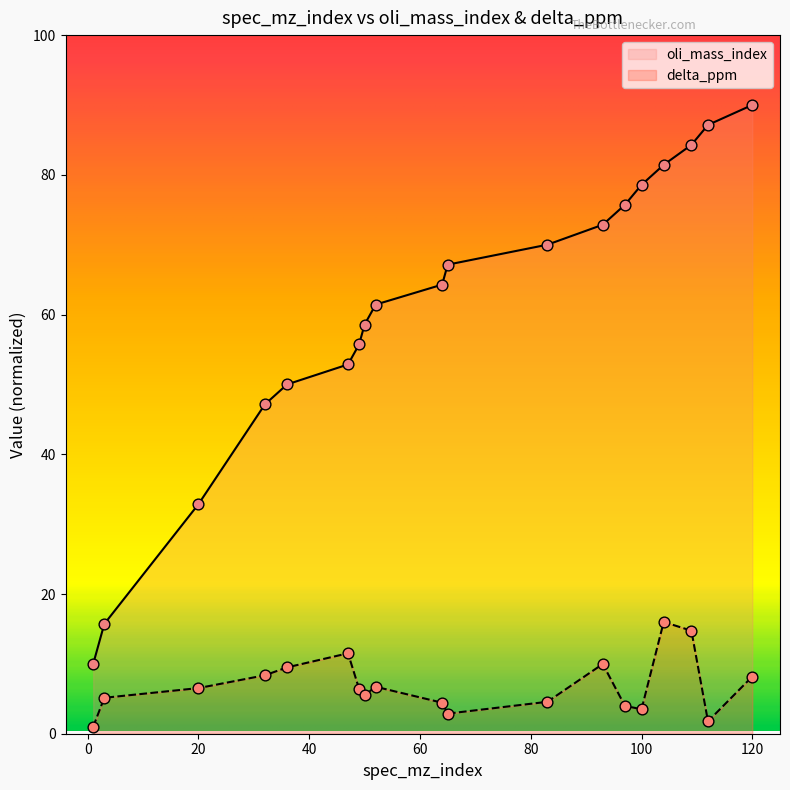

Which series contains the highest Y value?

oli_mass_index